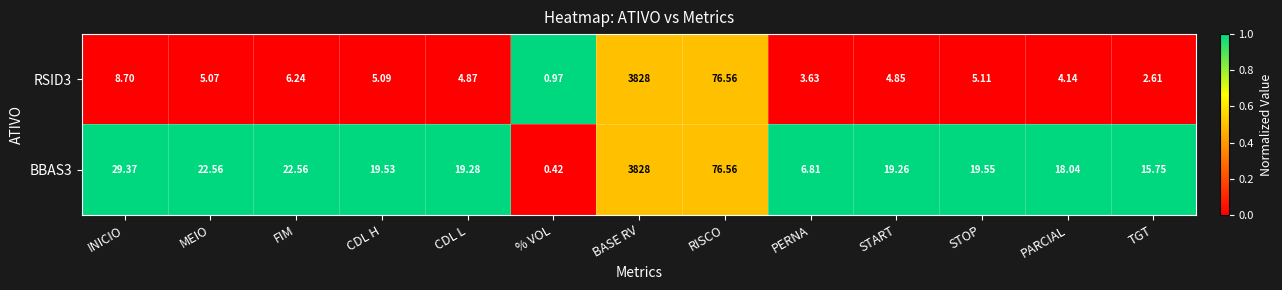

How many distinct data groups are displayed?

2